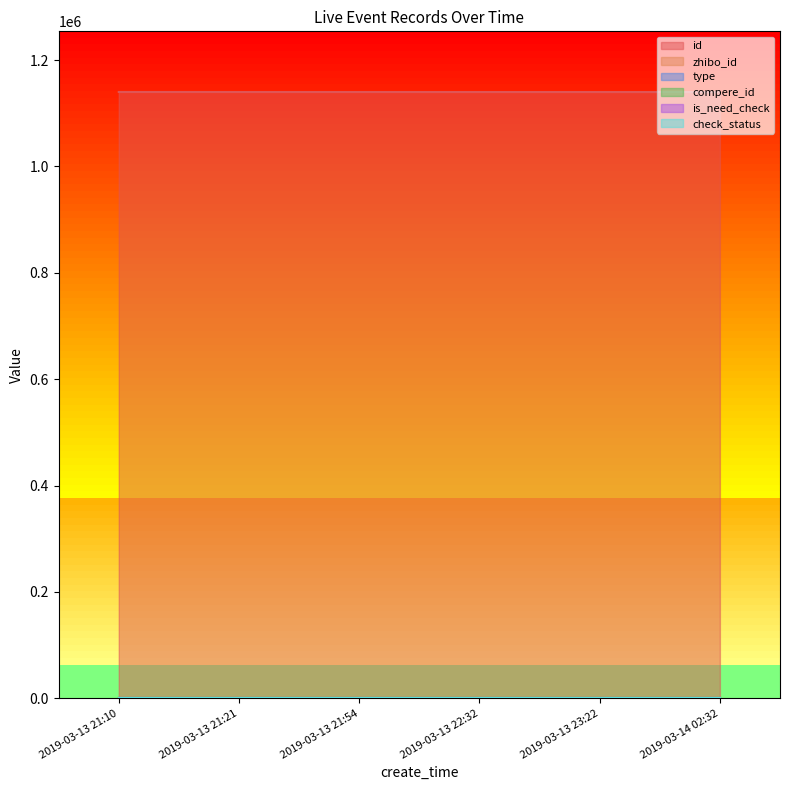

Is it true that is_need_check equals 0 at 2019-03-13 21:54?

True